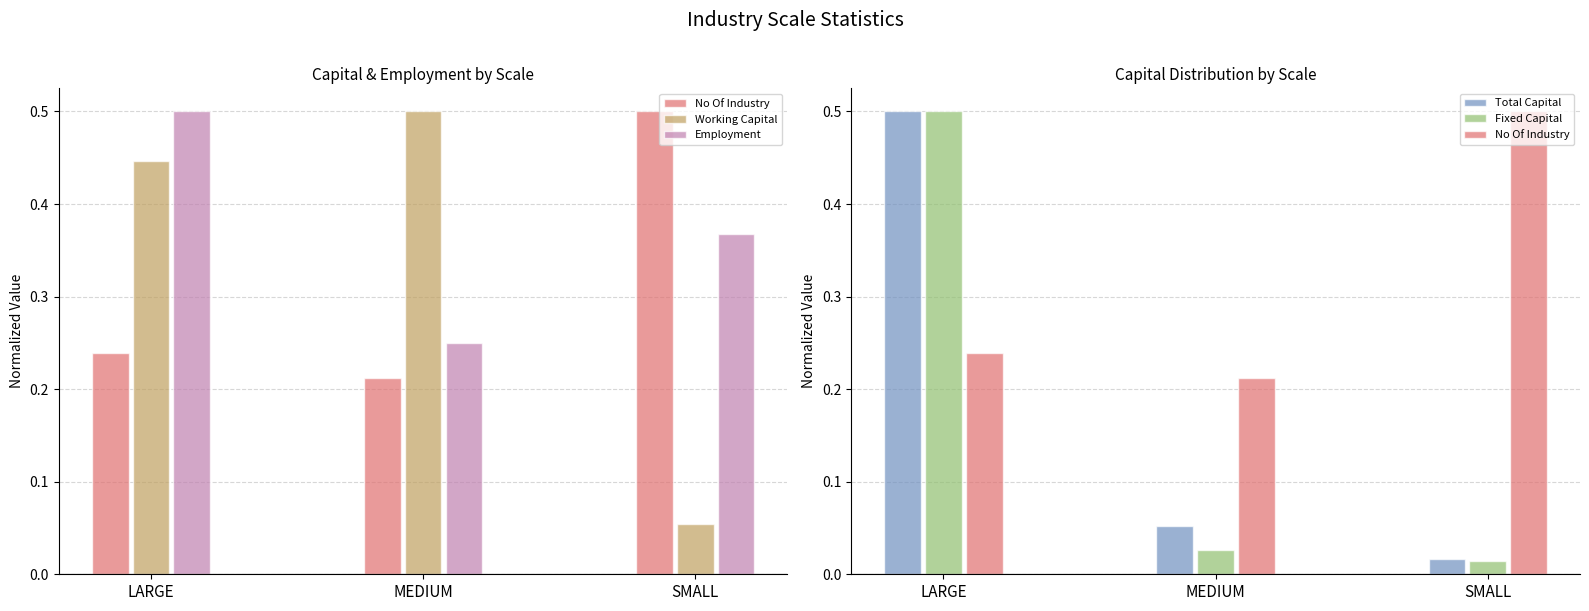

What is the total value across all series at LARGE?

2.2